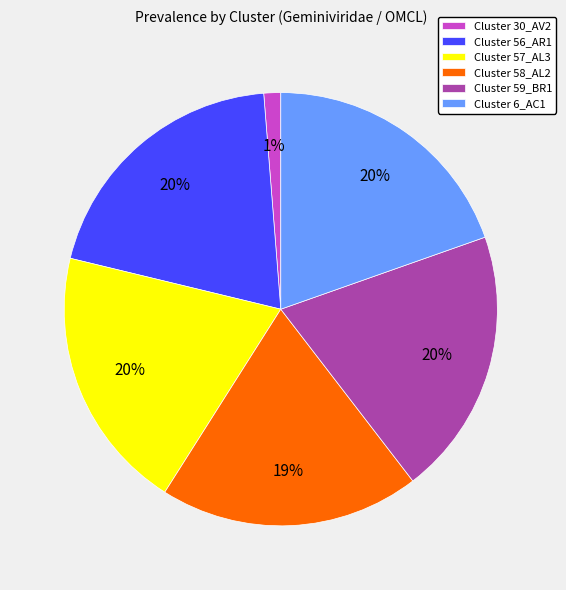

Approximately how many times larger is the value at Cluster 6_AC1 compared to Cluster 57_AL3?

1.0